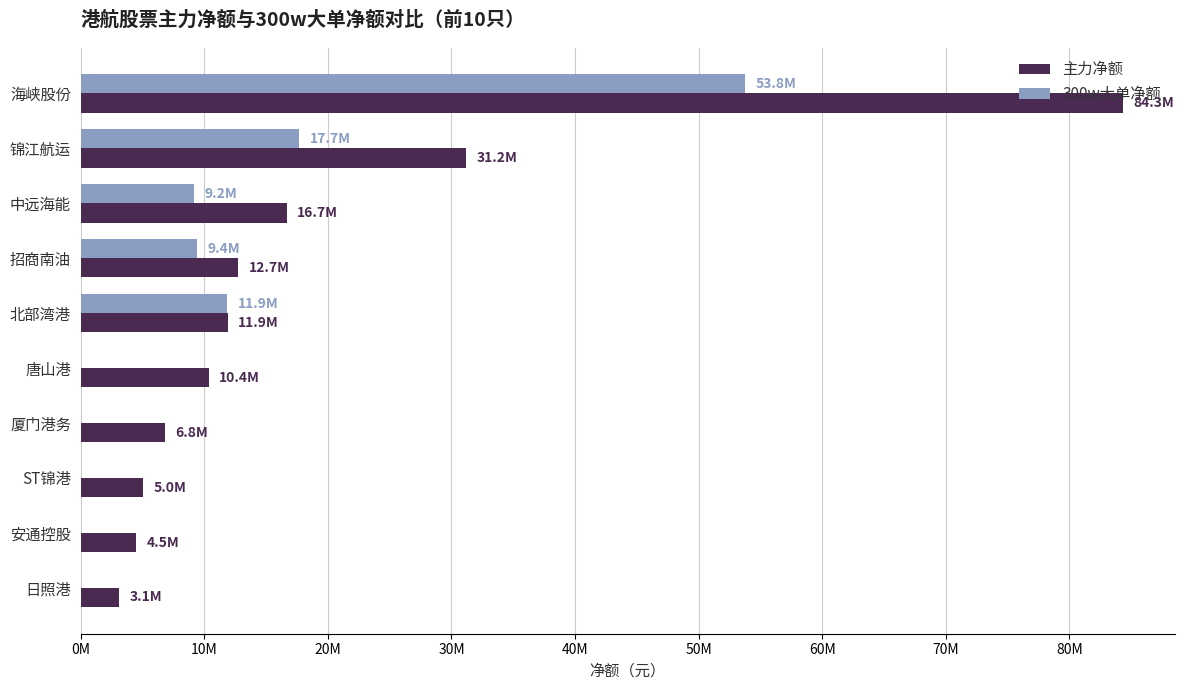

Reading left to right, what are all the values shown in this chart?

主力净额: 84311945	31171641	16679335	12747996	11900652	10364732	6837000	5038684	4492034	3090196
300w大单净额: 53780191	17678052	9201613	9429092	11855037	0	0	0	0	0